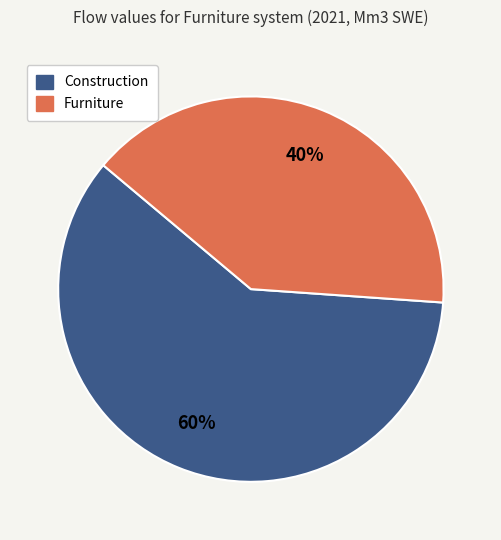

Is there a majority slice in this chart?

Yes